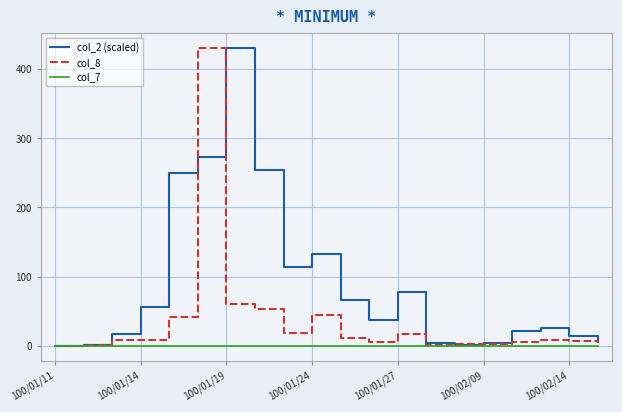

Rank the series by their average value, from highest to lowest.

col_2 (scaled), col_8, col_7